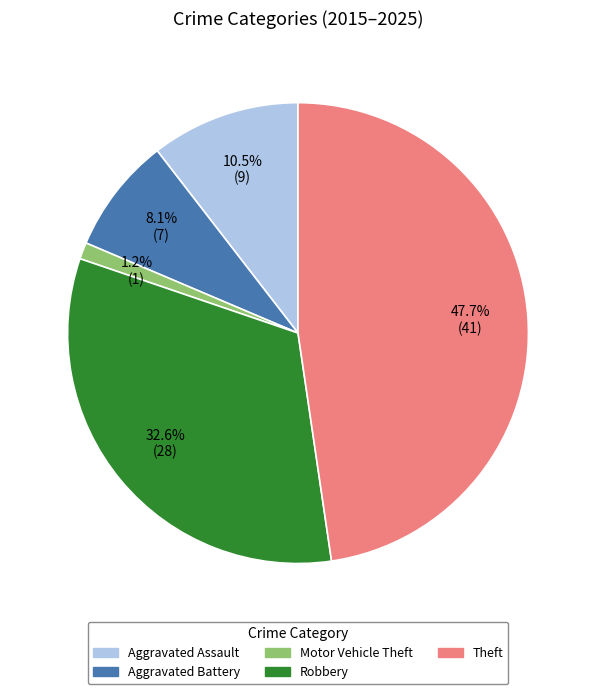

What percentage is NOT represented by Robbery?

67.4%